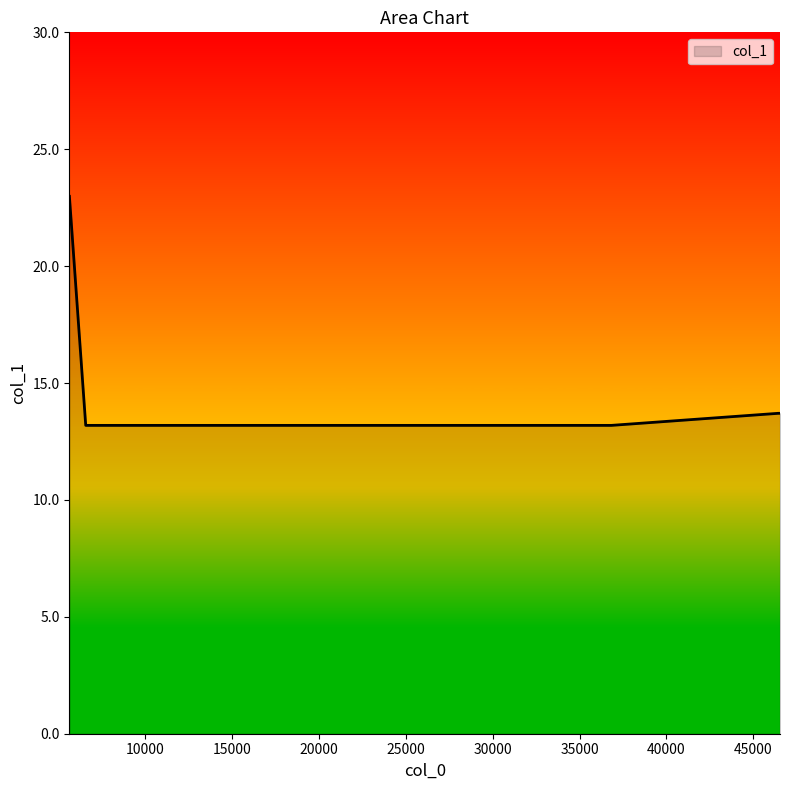

How many lines are shown in the chart?

1